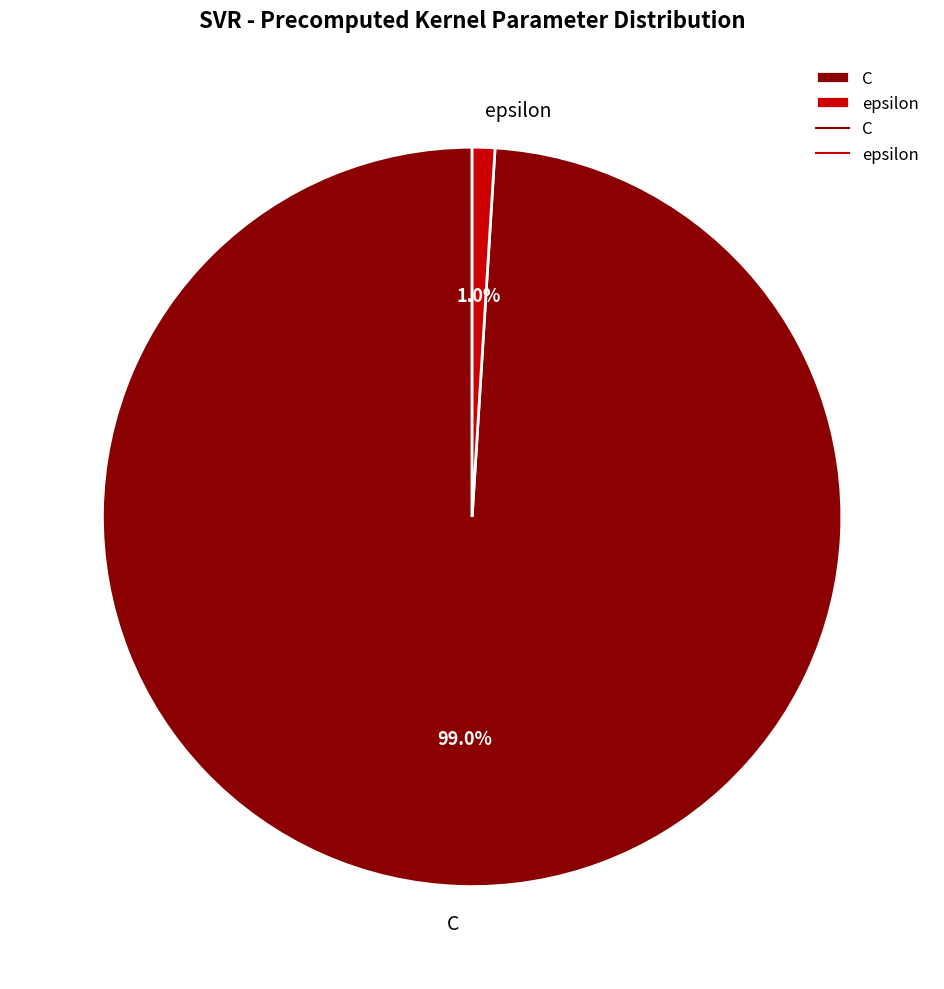

Which has a higher value, C or epsilon?

C